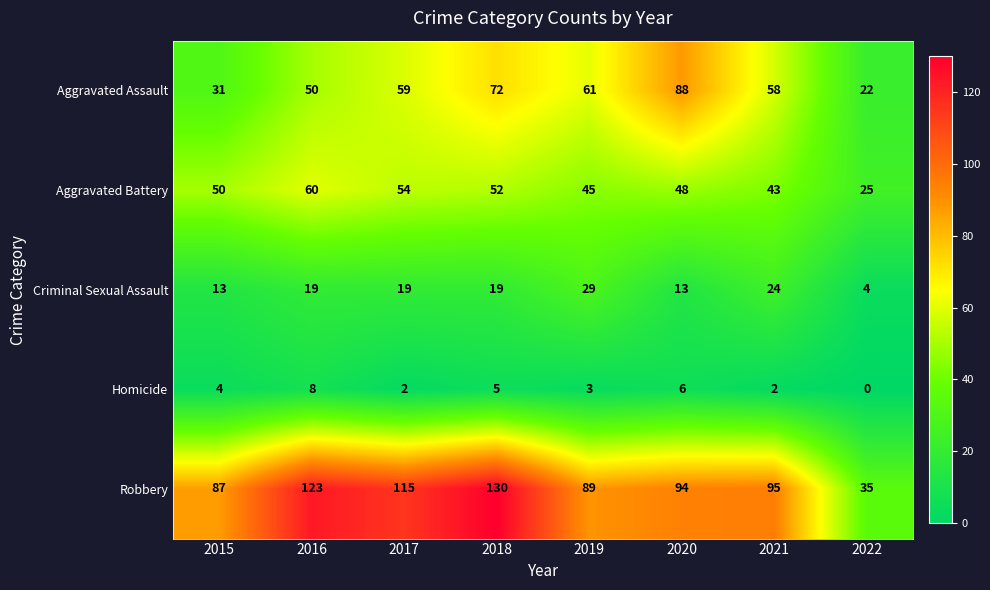

Count the number of categories in the chart.

8